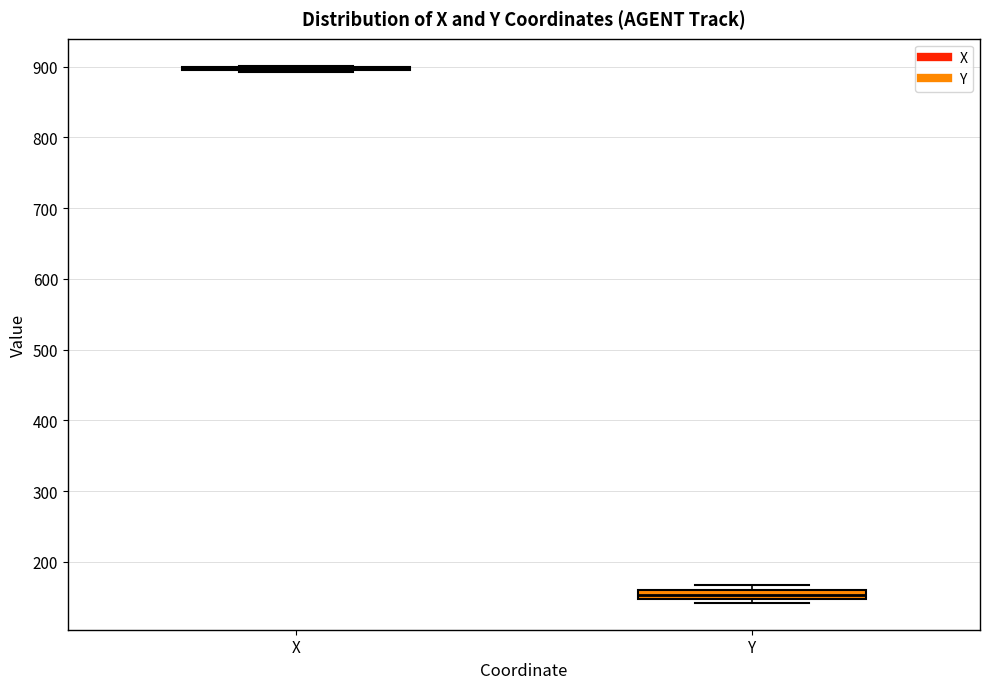

Where is the upper edge of the box for Y on the y-axis? The values are not printed on the chart, so give them approximately, as read against the axis.

160